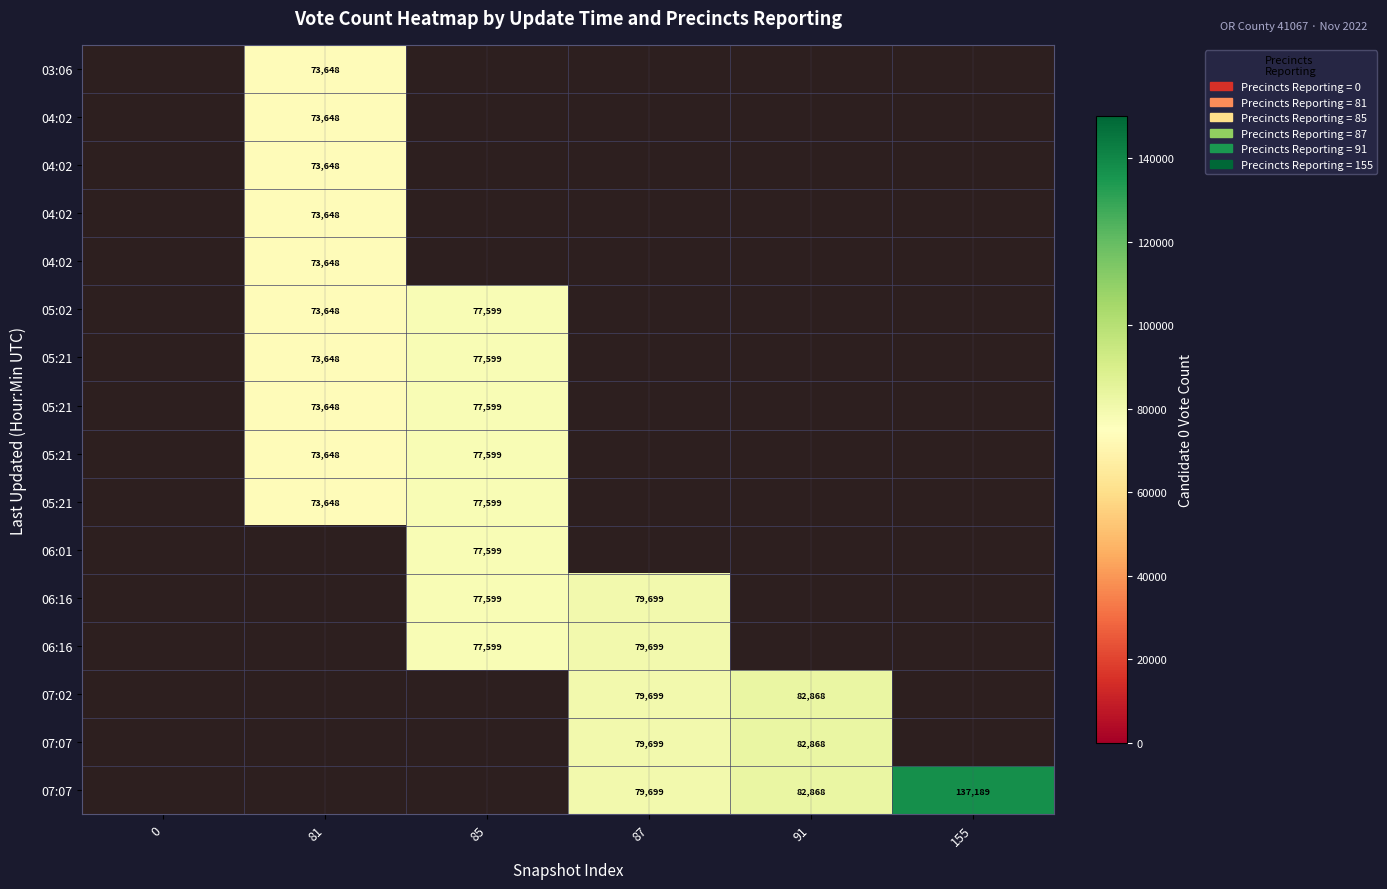

At 3, list the series in order from smallest to largest.

0, 85, 87, 91, 155, 81